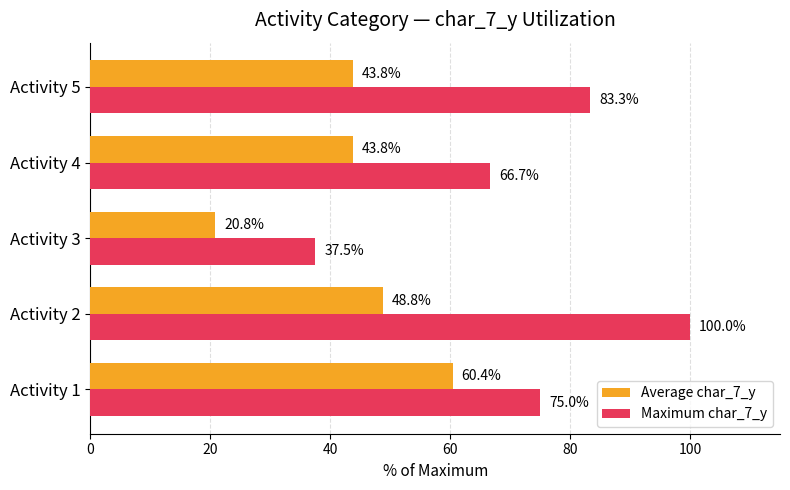

What is the difference between the maximum and minimum values in the Maximum char_7_y series?

62.5